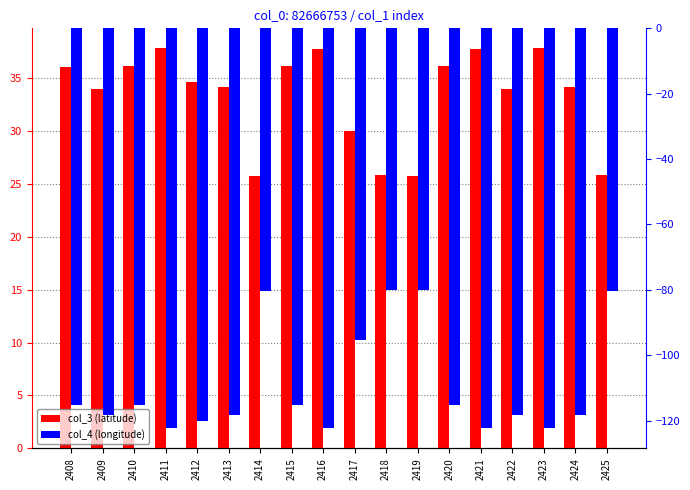

How many data points in col_3 (latitude) are above 34?

11